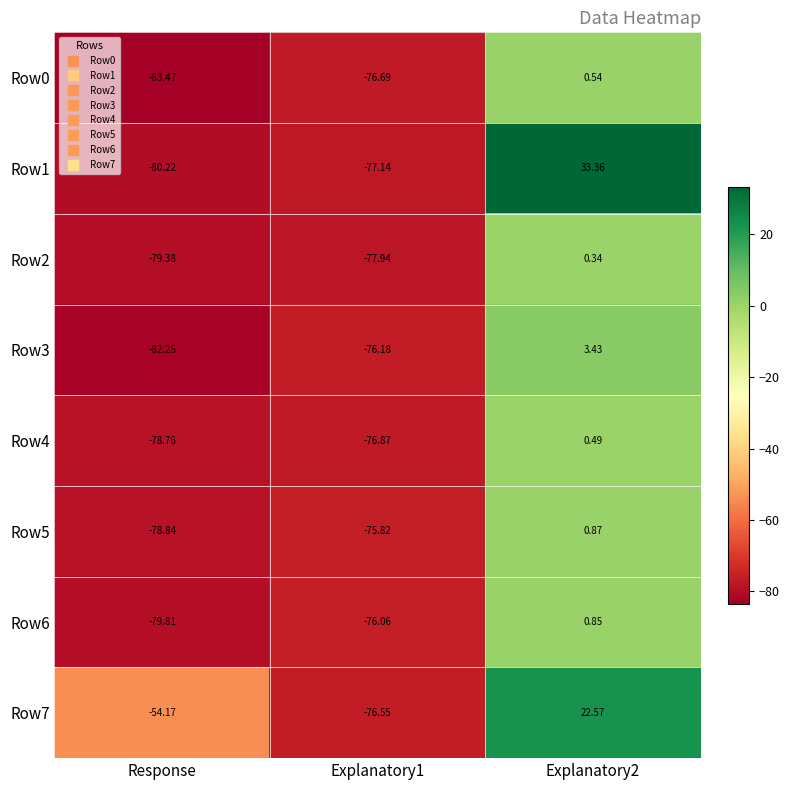

At which category does the chart reach its minimum across all series?

Response